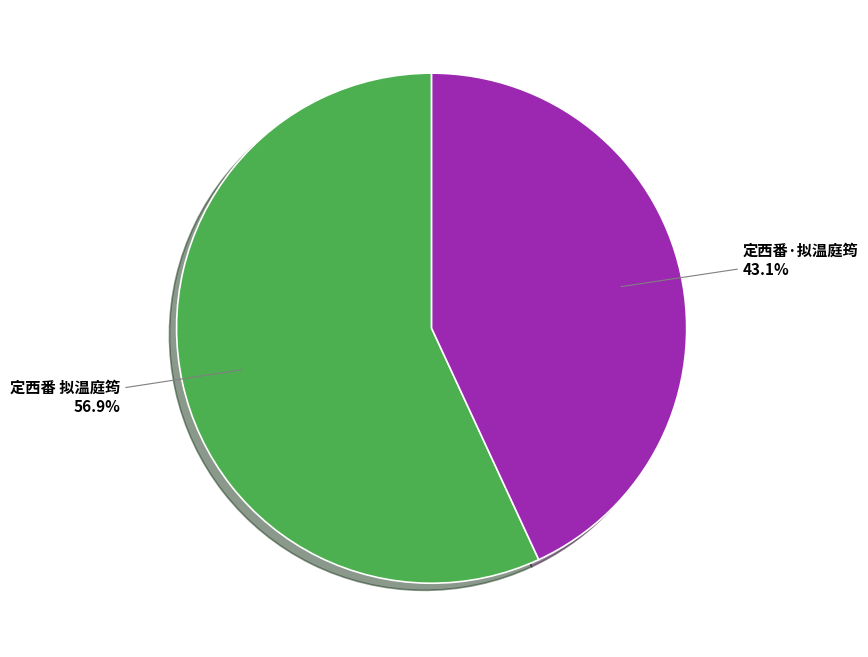

How much of the chart is everything except 定西番·拟温庭筠?

56.9%